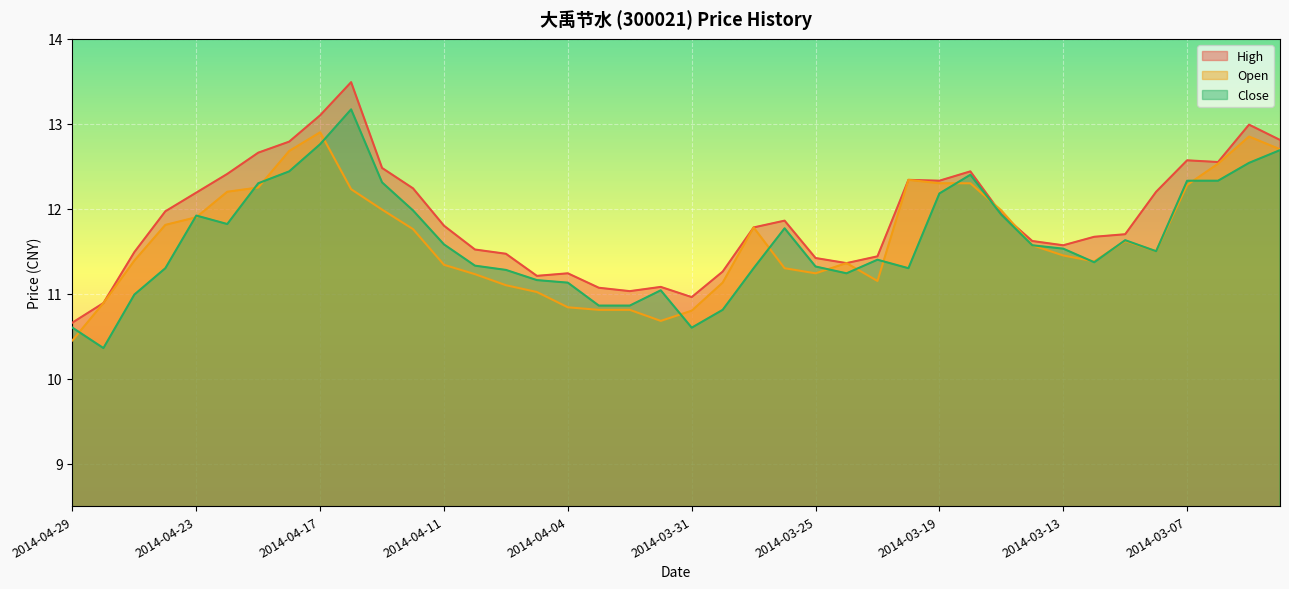

Which series has the largest range (max minus min)?

High